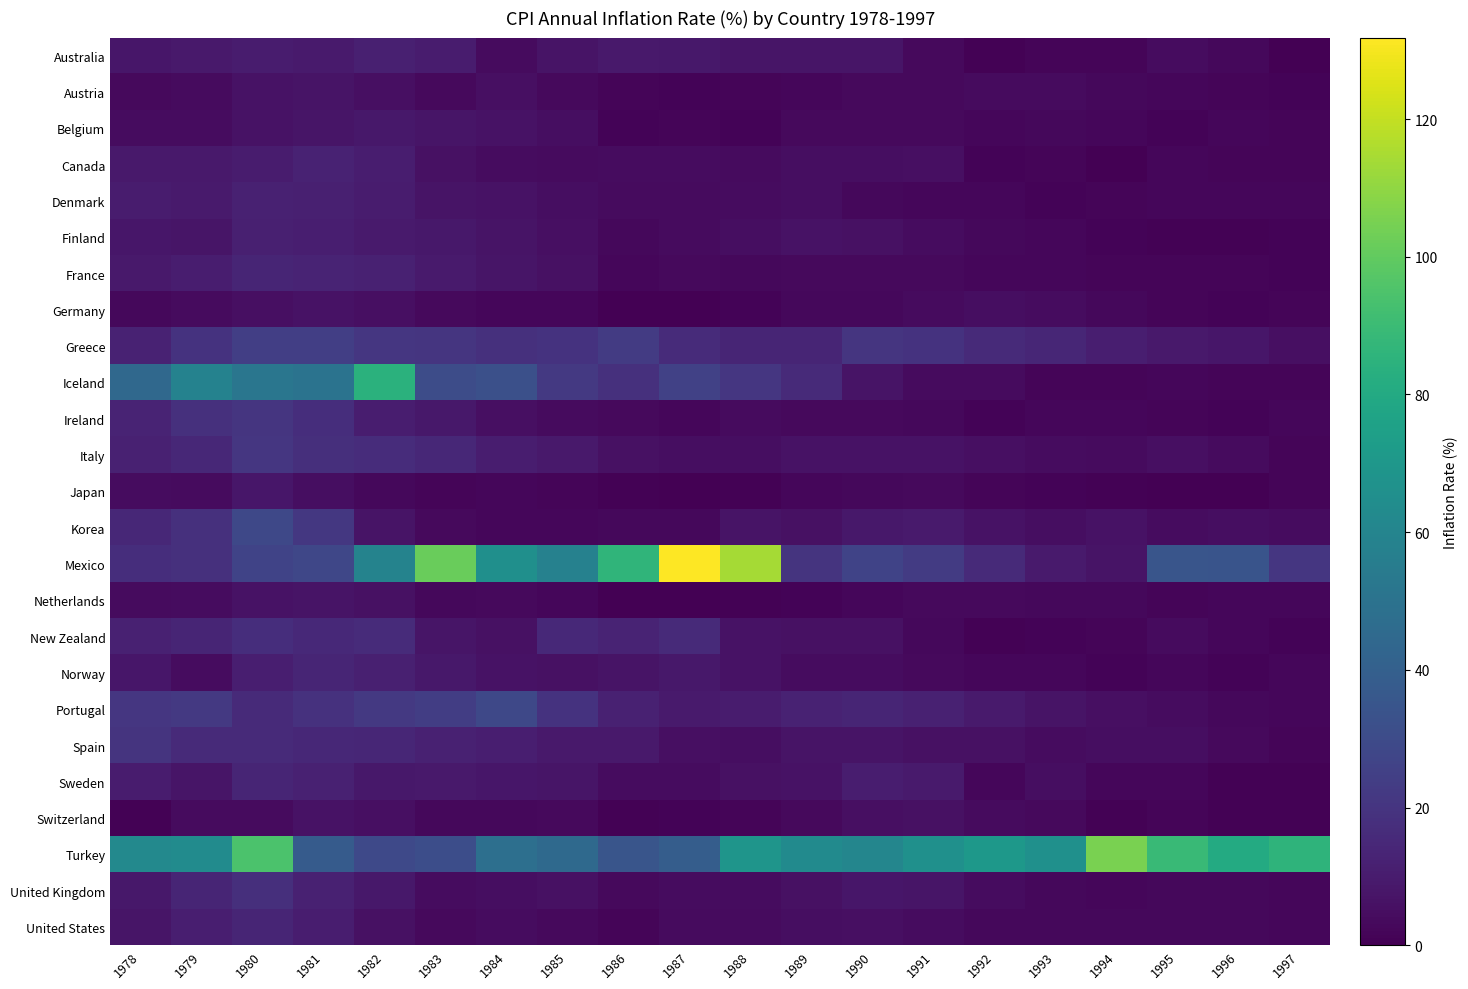

Which series has the largest range (max minus min)?

Mexico